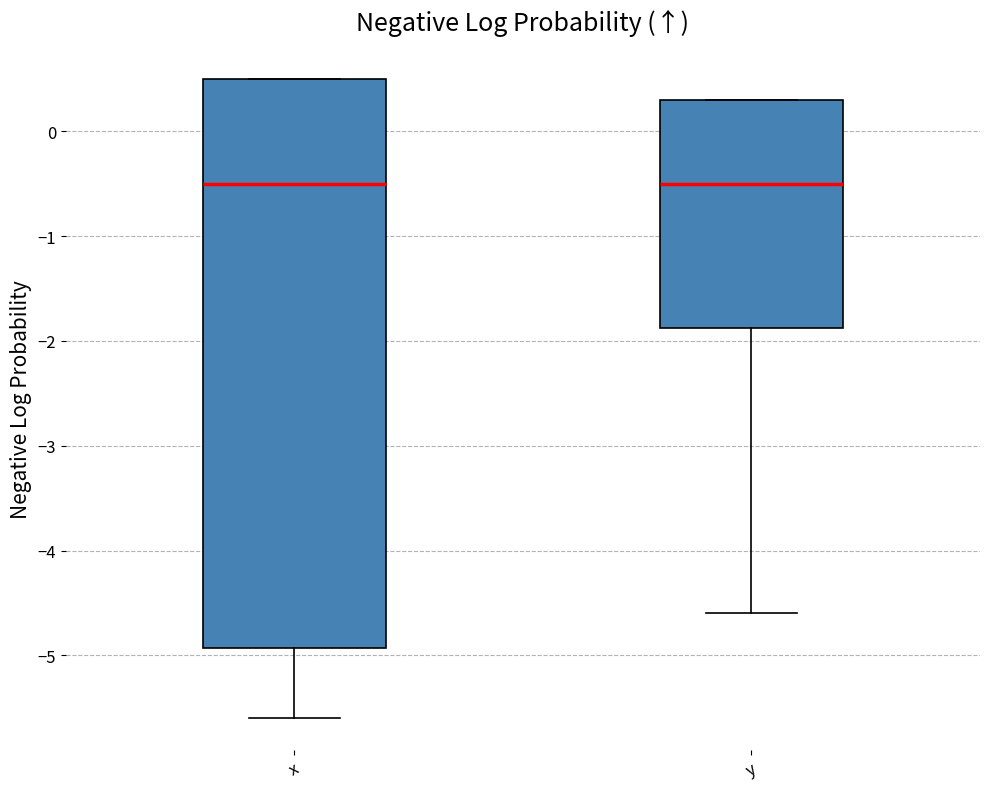

Reading left to right, transcribe this box plot: for each box, give where its median line is, the range the box spans, and where its two whiskers end, as read against the y-axis. The values are not printed on the chart, so give them approximately, as read against the axis.

x: median -0.5, box -4.9 to 0.5, whiskers -5.6 to 0.5
y: median -0.5, box -1.9 to 0.3, whiskers -4.6 to 0.3